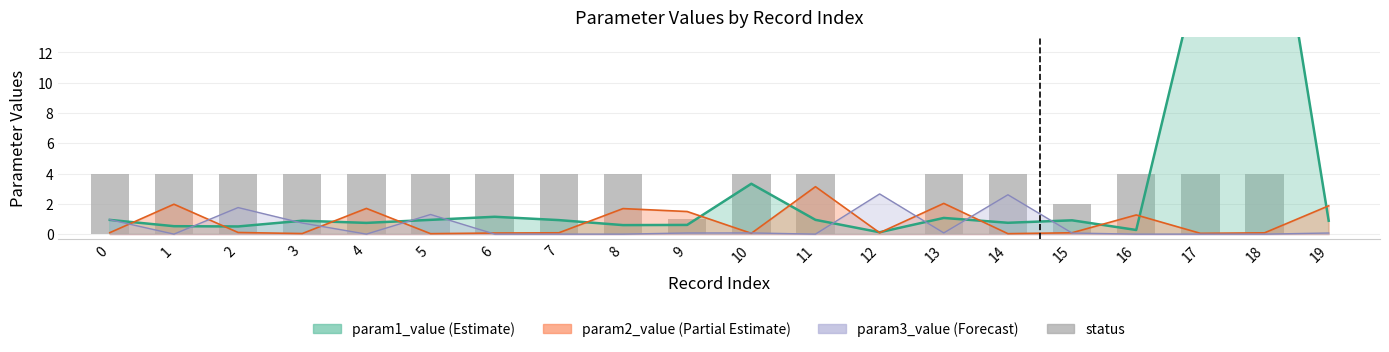

Reading left to right, extract all data points from this chart.

4	4	4	4	4	4	4	4	4	1	4	4	0	4	4	2	4	4	4	0